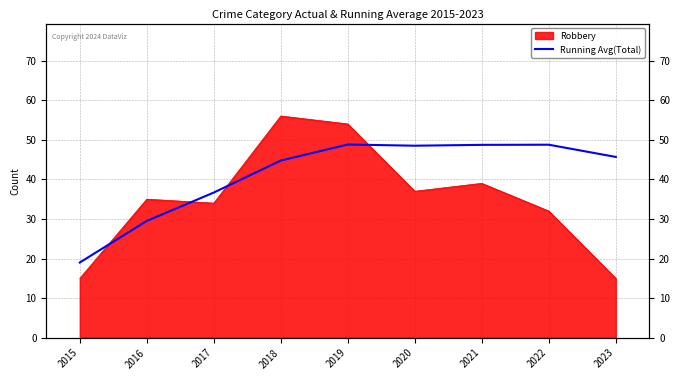

How many lines are shown in the chart?

1